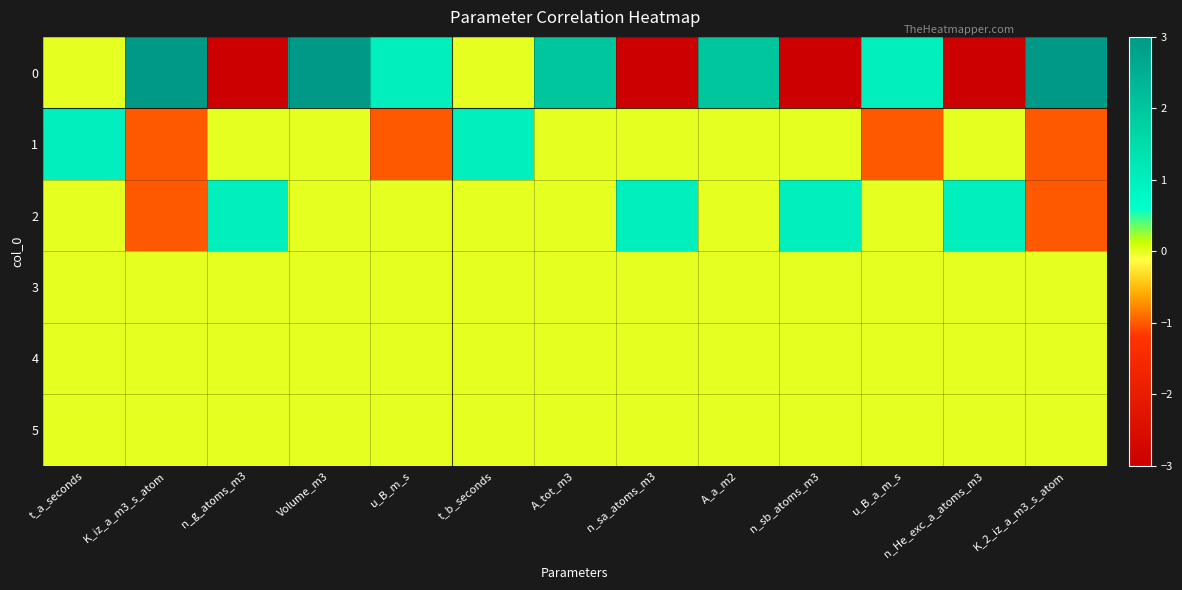

What is the spread (max minus min) of values at t_a_seconds?

1